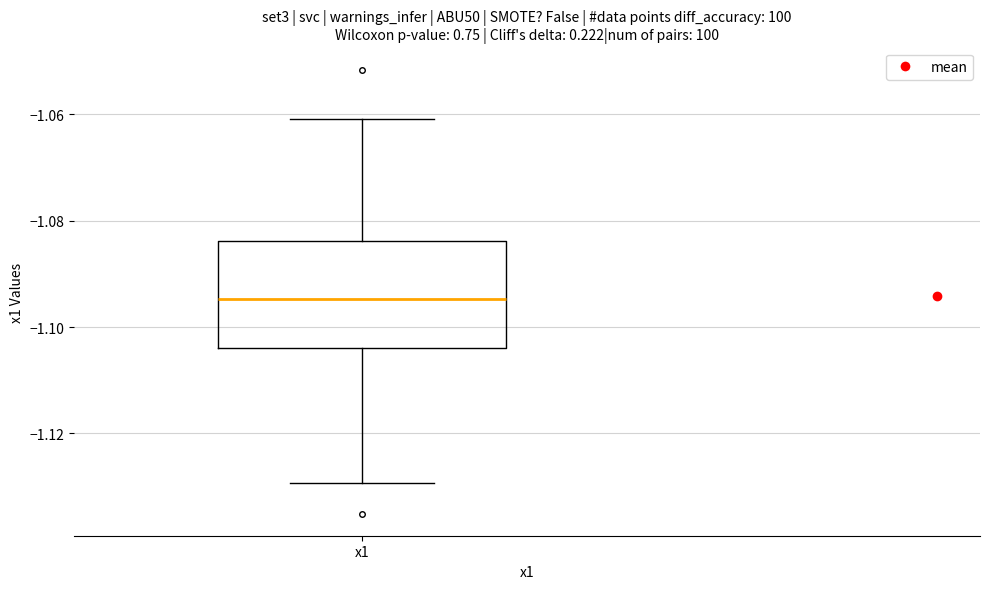

Where does the median line of the box for x1 sit on the y-axis? The values are not printed on the chart, so give them approximately, as read against the axis.

-1.094